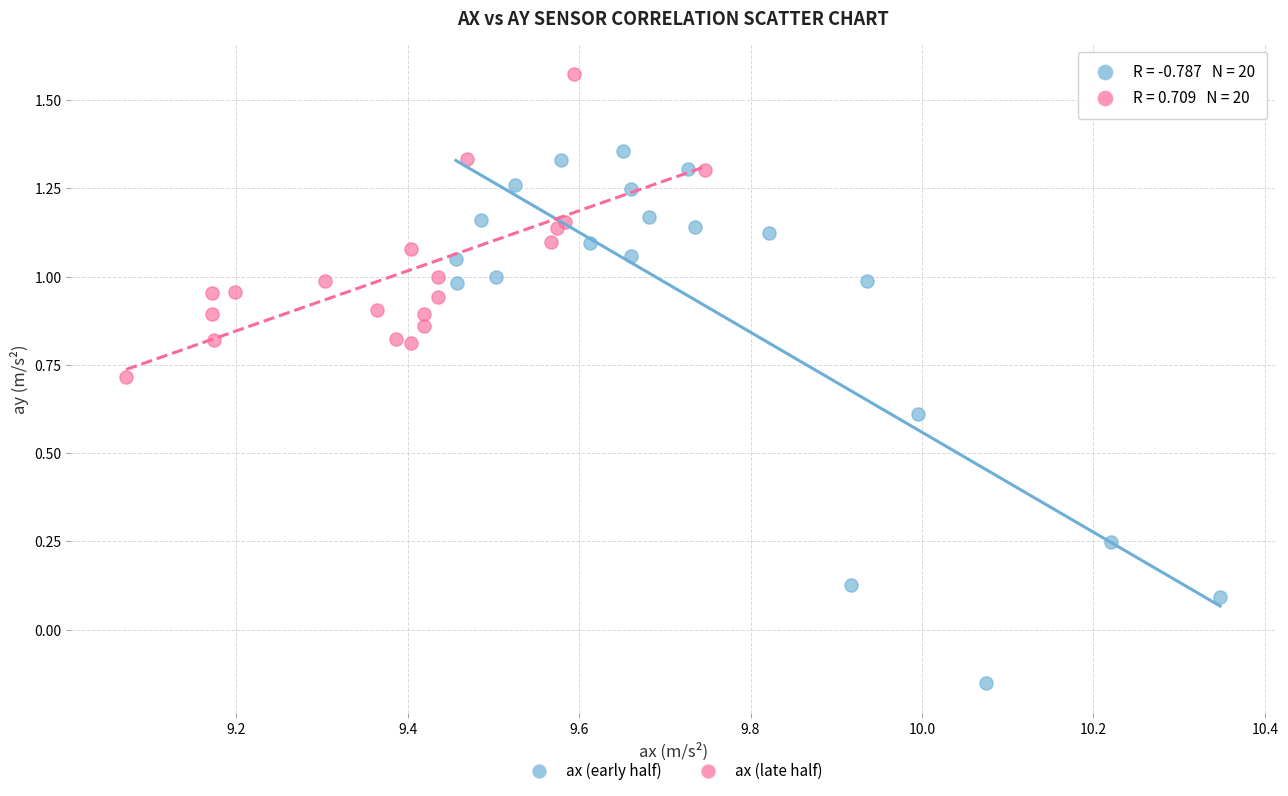

Which series has the widest spread of Y values?

ax (early half)